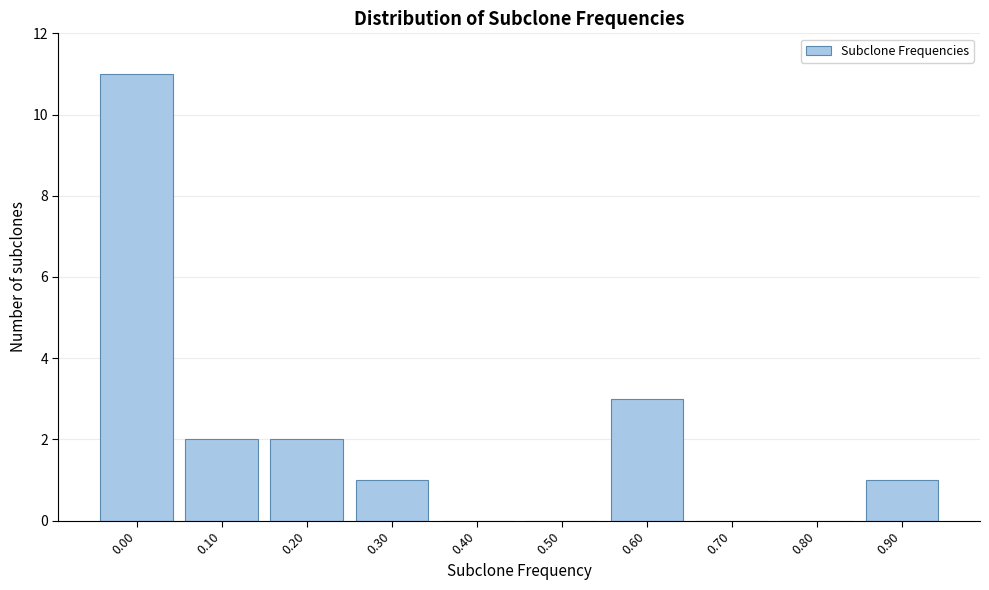

Reading right to left, extract all data points from this chart.

0.90=1	0.80=0	0.70=0	0.60=3	0.50=0	0.40=0	0.30=1	0.20=2	0.10=2	0.00=11